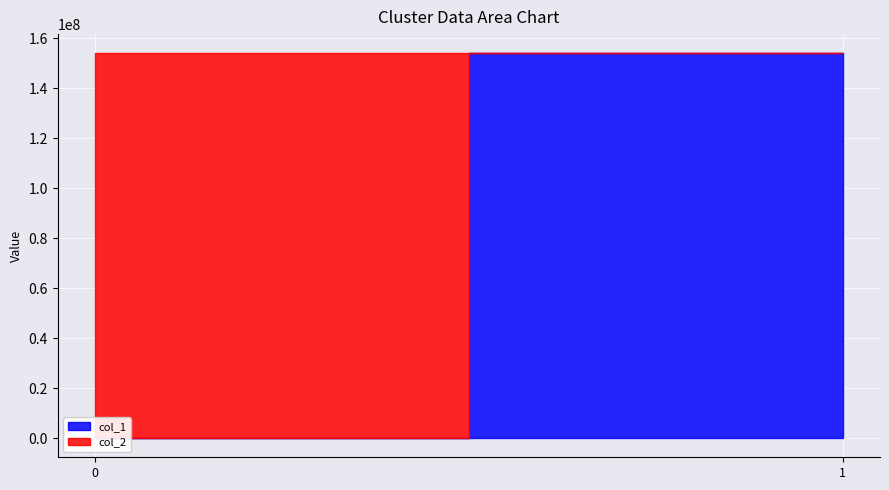

Between 1 and 0, which is larger?

1